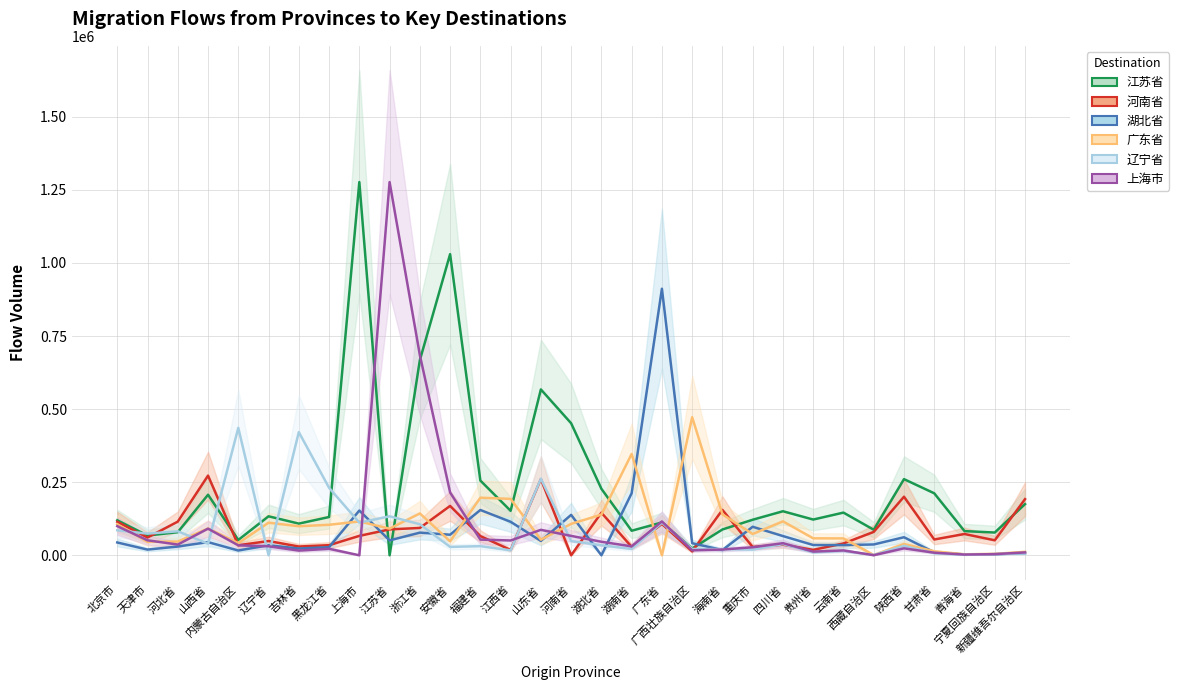

How many values in the 江苏省 series exceed 130864?

15